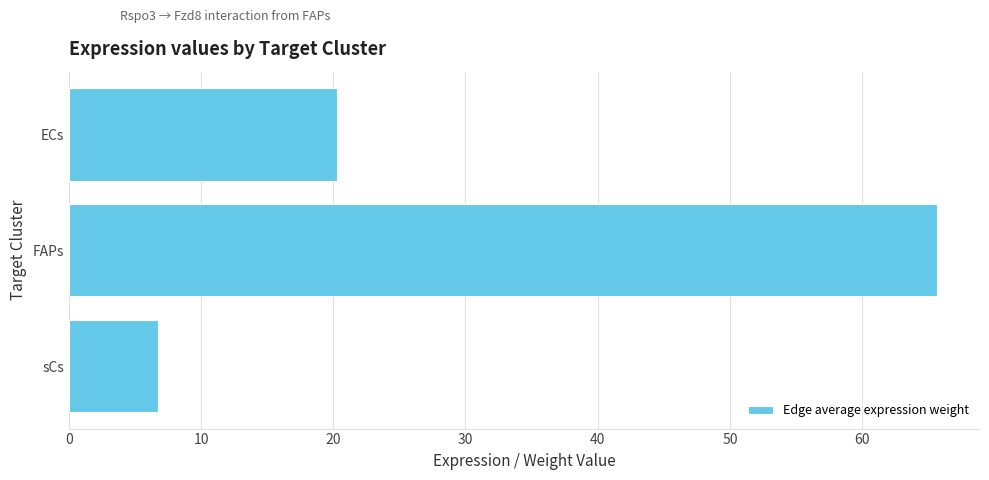

Does the chart contain stacked bars?

No